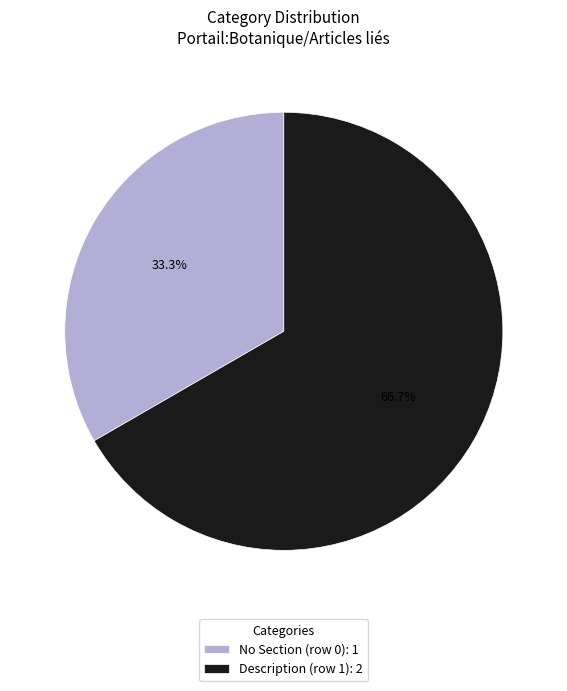

Do No Section (row 0): 1 and Description (row 1): 2 together represent more than half of the pie?

Yes